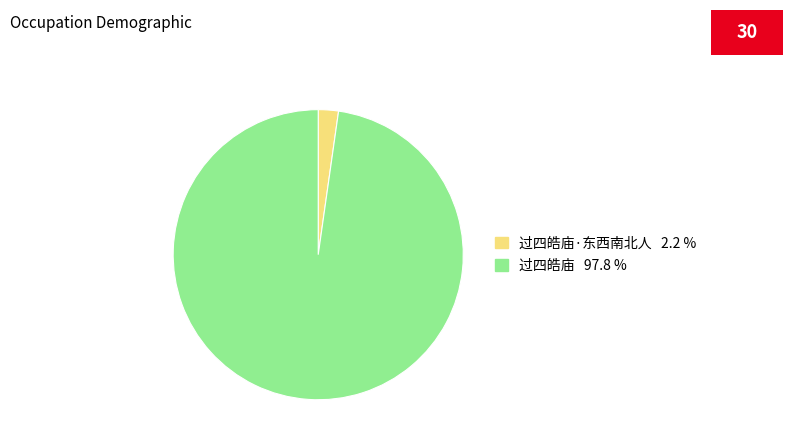

Is there any slice that represents more than half of the pie?

Yes